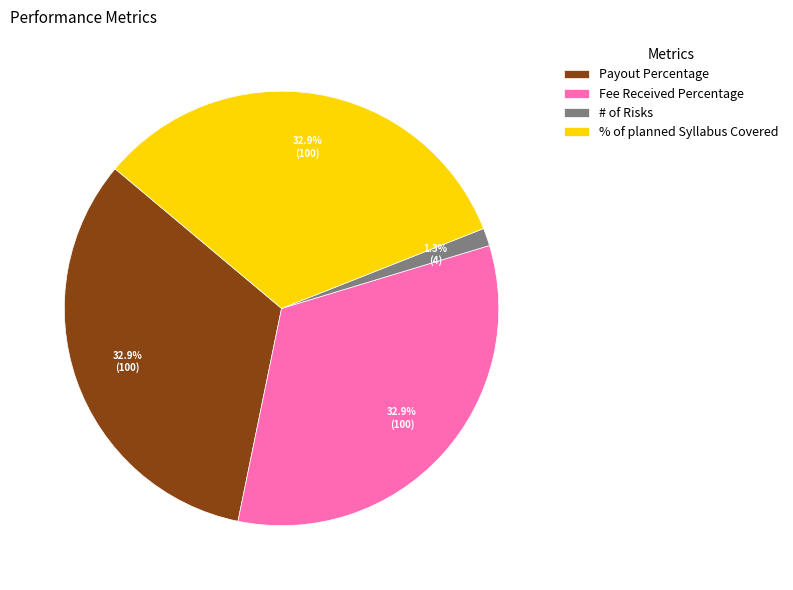

Count the number of slices in the pie.

4